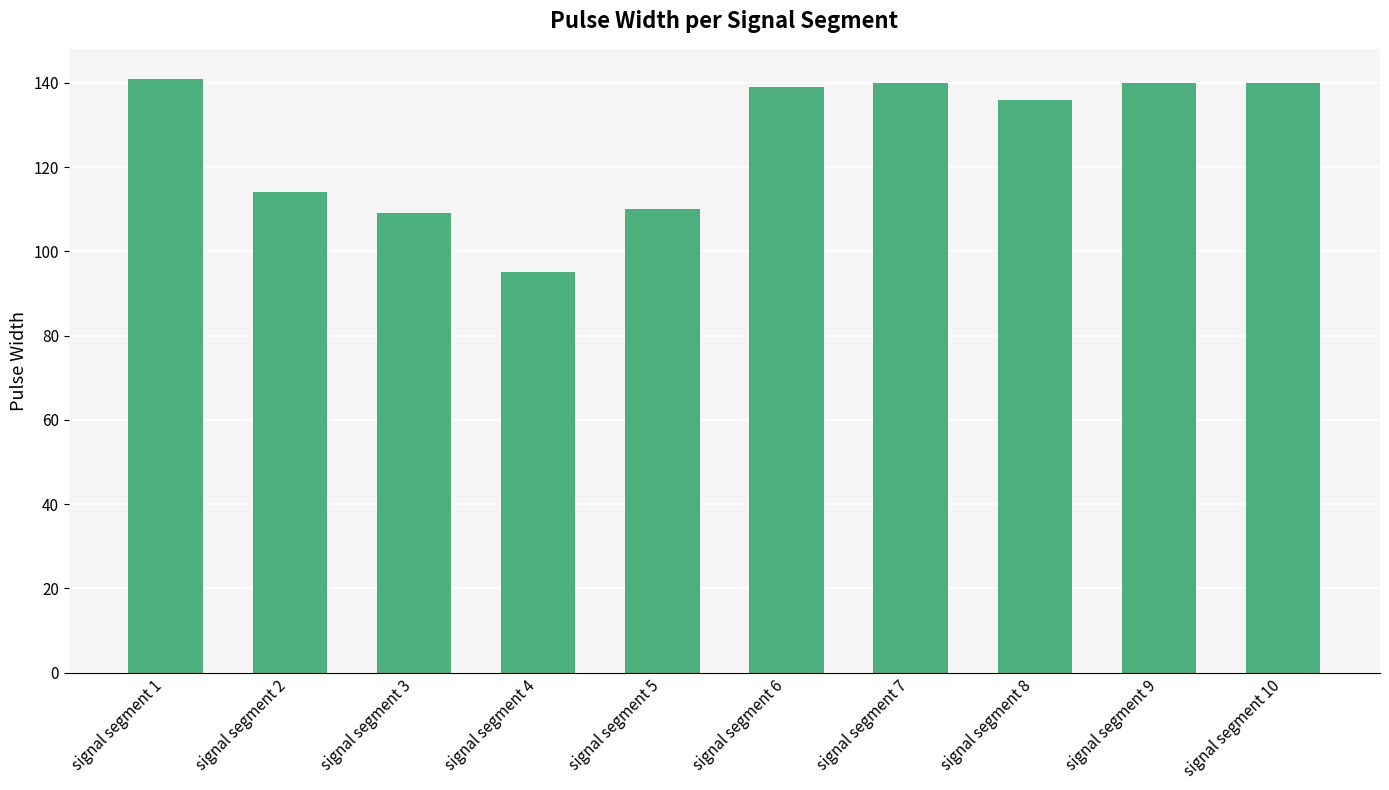

Which label corresponds to the smallest value in the chart?

signal segment 4